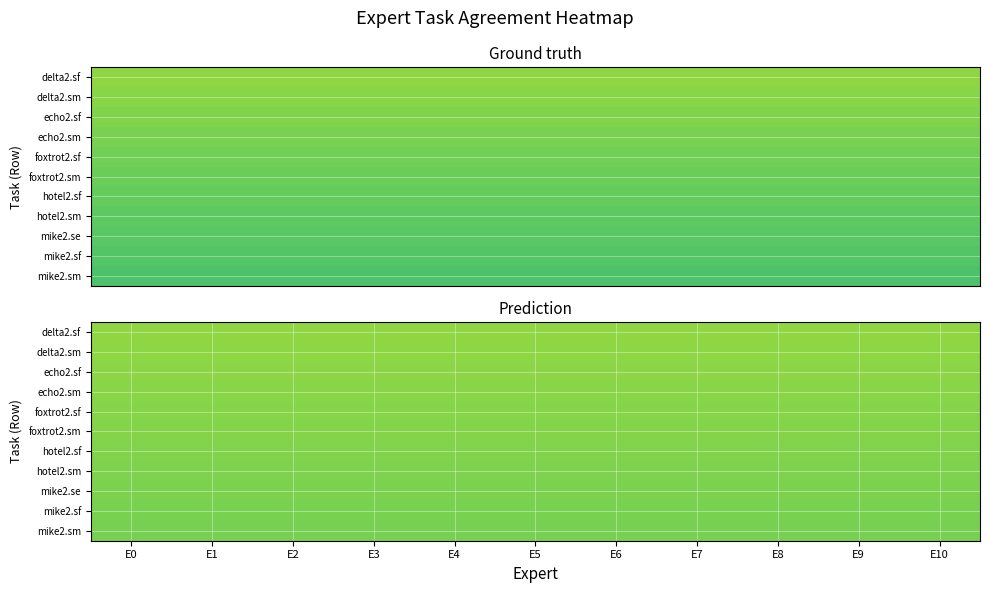

What is the maximum value shown in the chart?

1.0